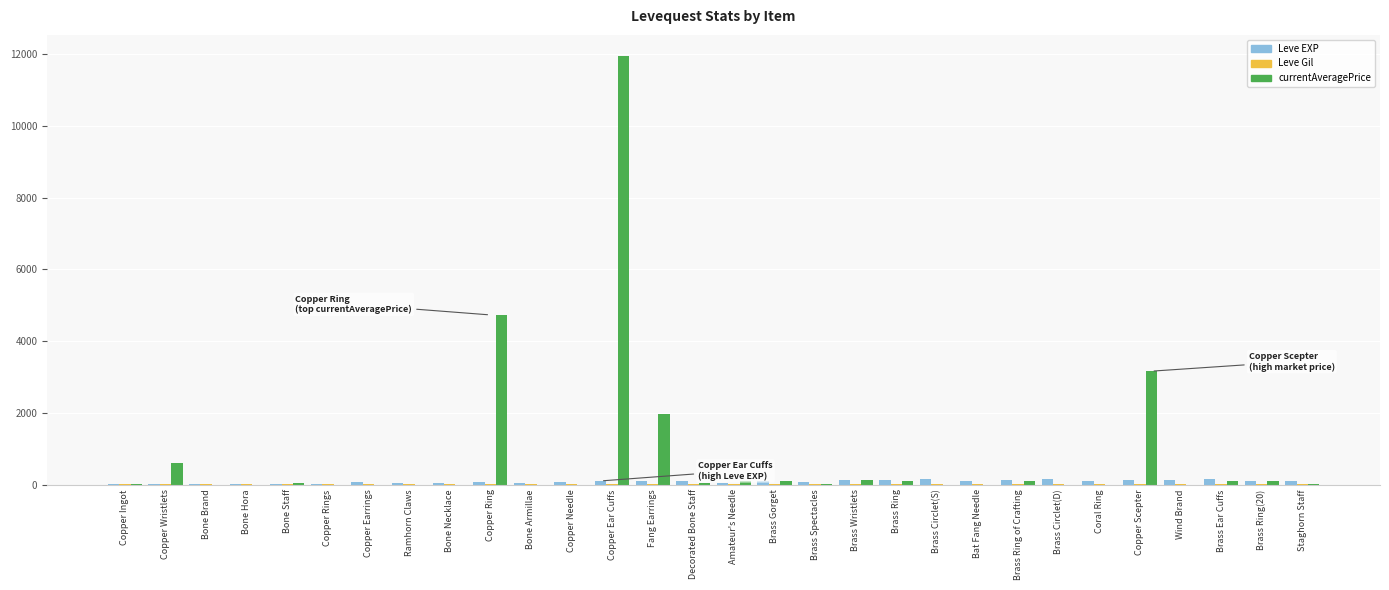

How many groups of bars are there?

30